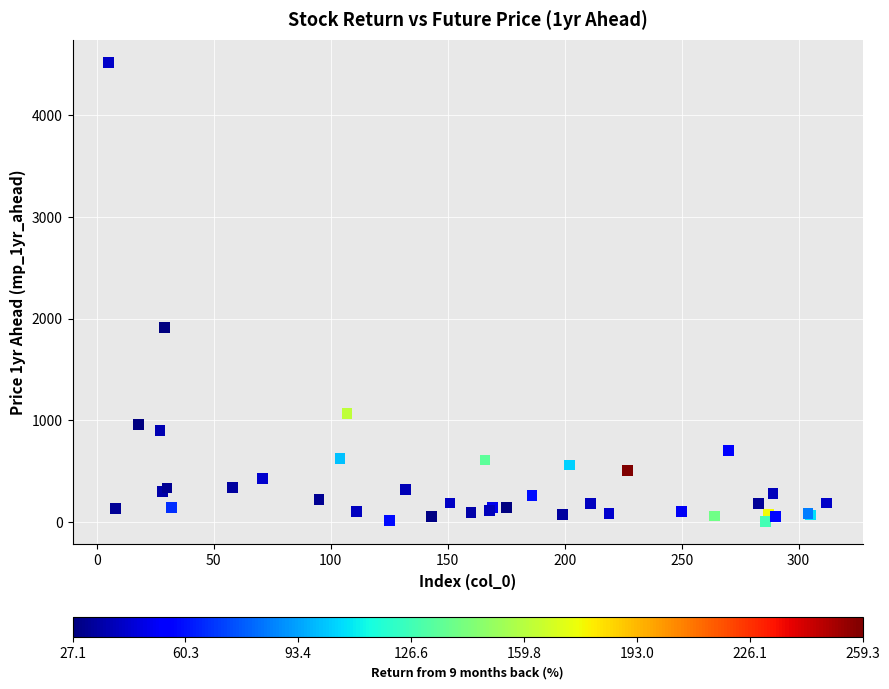

What Y value in the scatter plot is closest to 2262?

1910.5